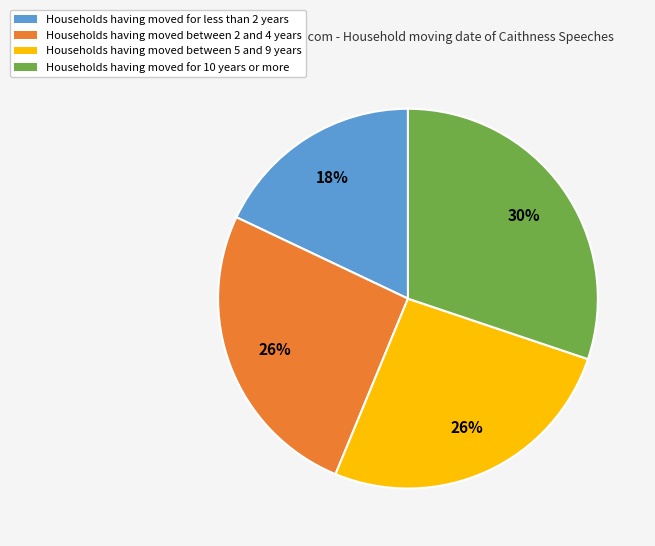

Which slice is the smallest?

Households having moved for less than 2 years